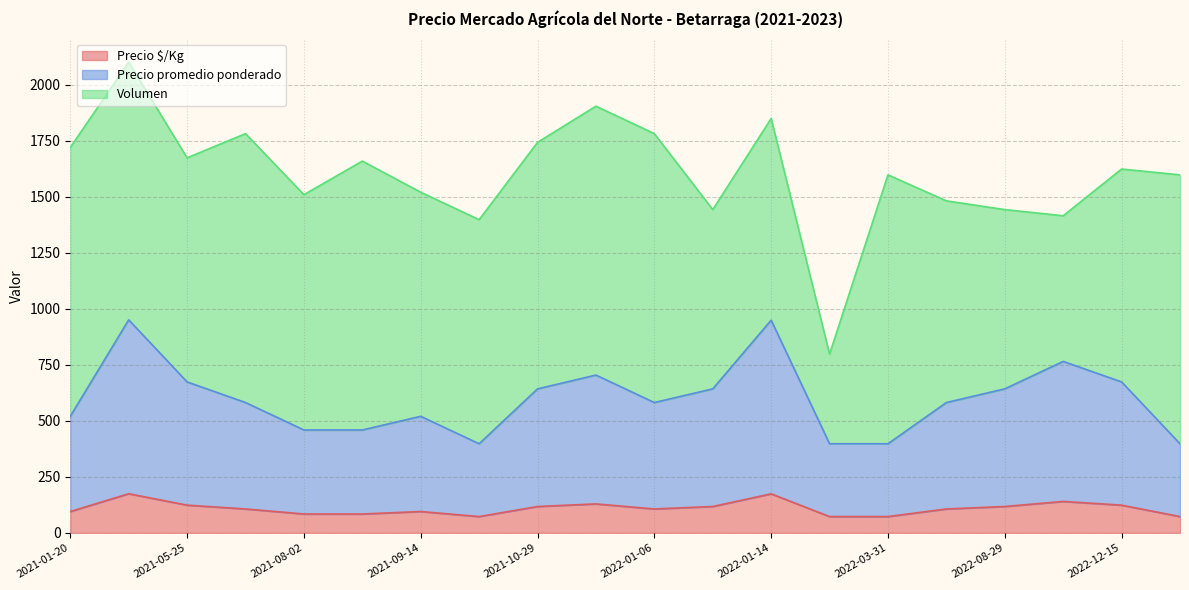

Is the value of Precio $/Kg at 2022-03-31 greater than the value of Volumen at 2021-08-17?

No